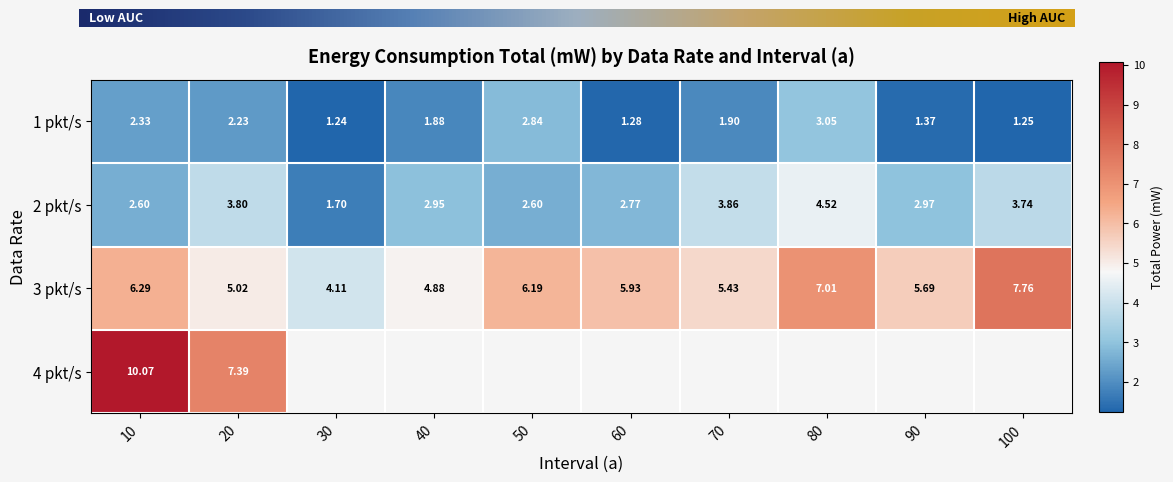

At which label does 3 pkt/s first exceed 5?

10